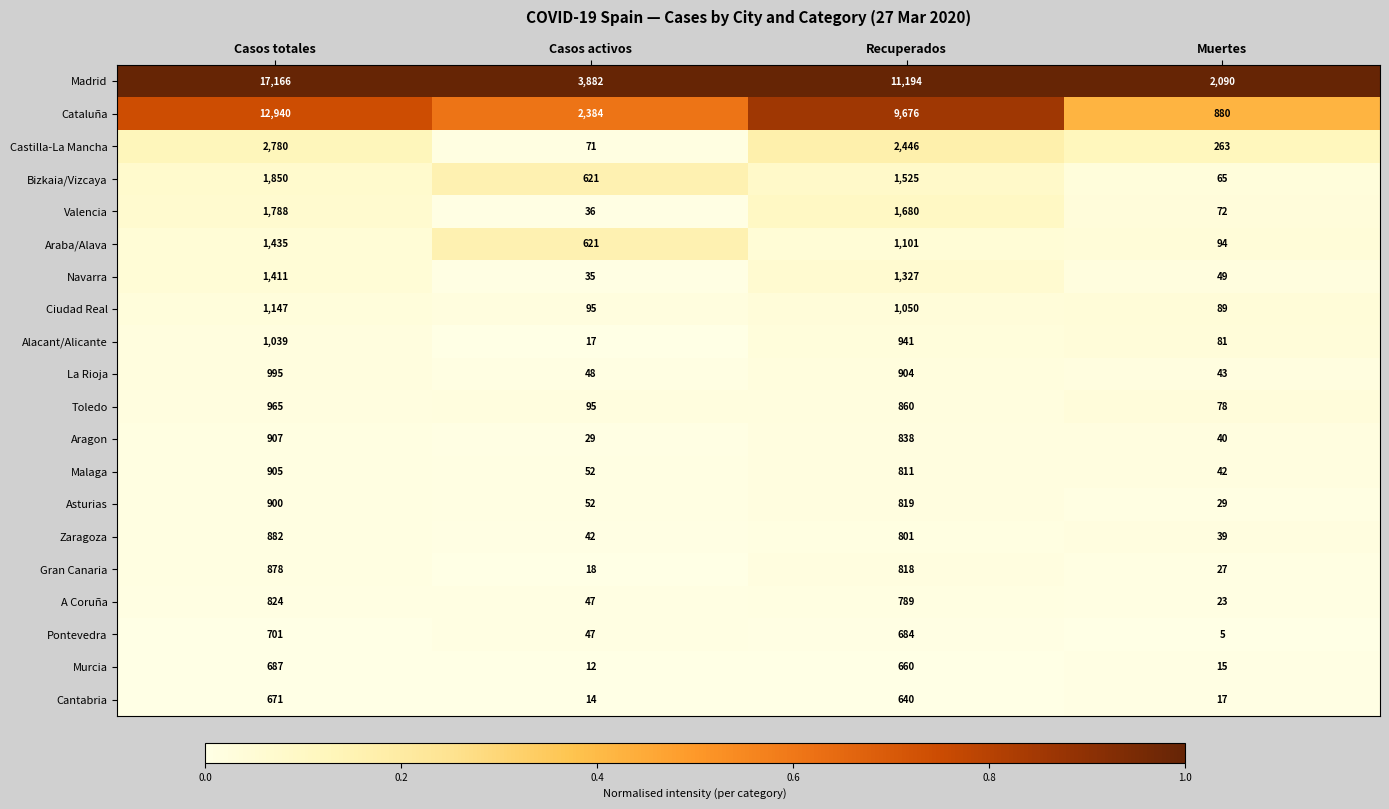

Count the Cataluña values in the range 2384 to 12940.

3